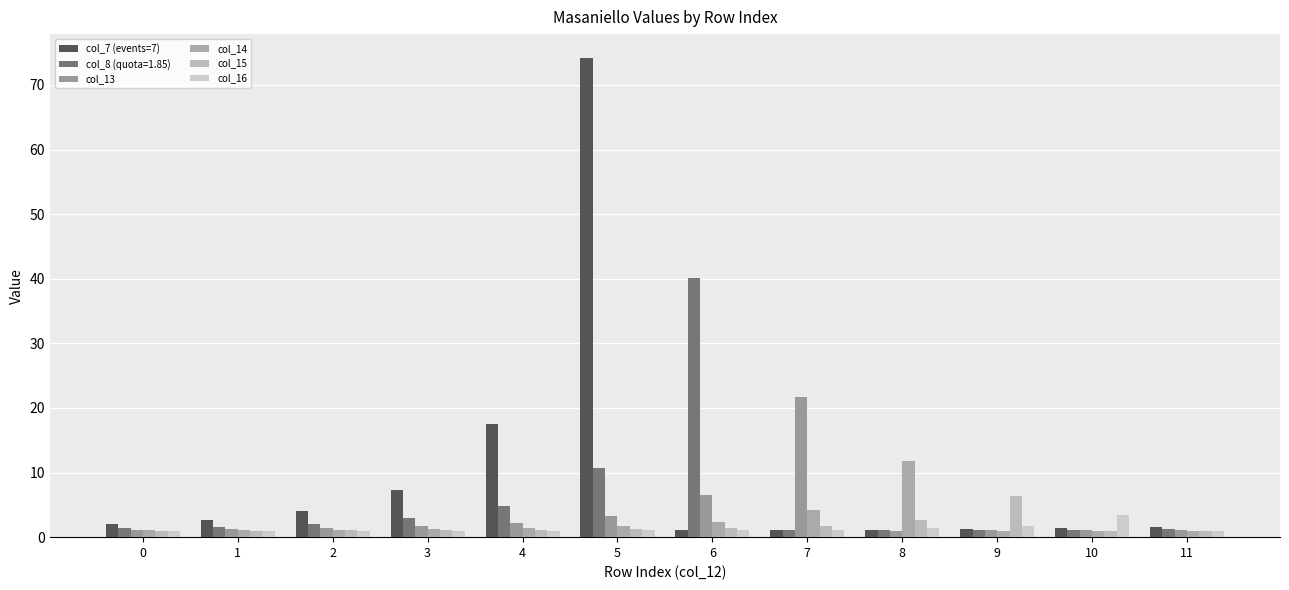

At which category does the chart reach its minimum across all series?

11